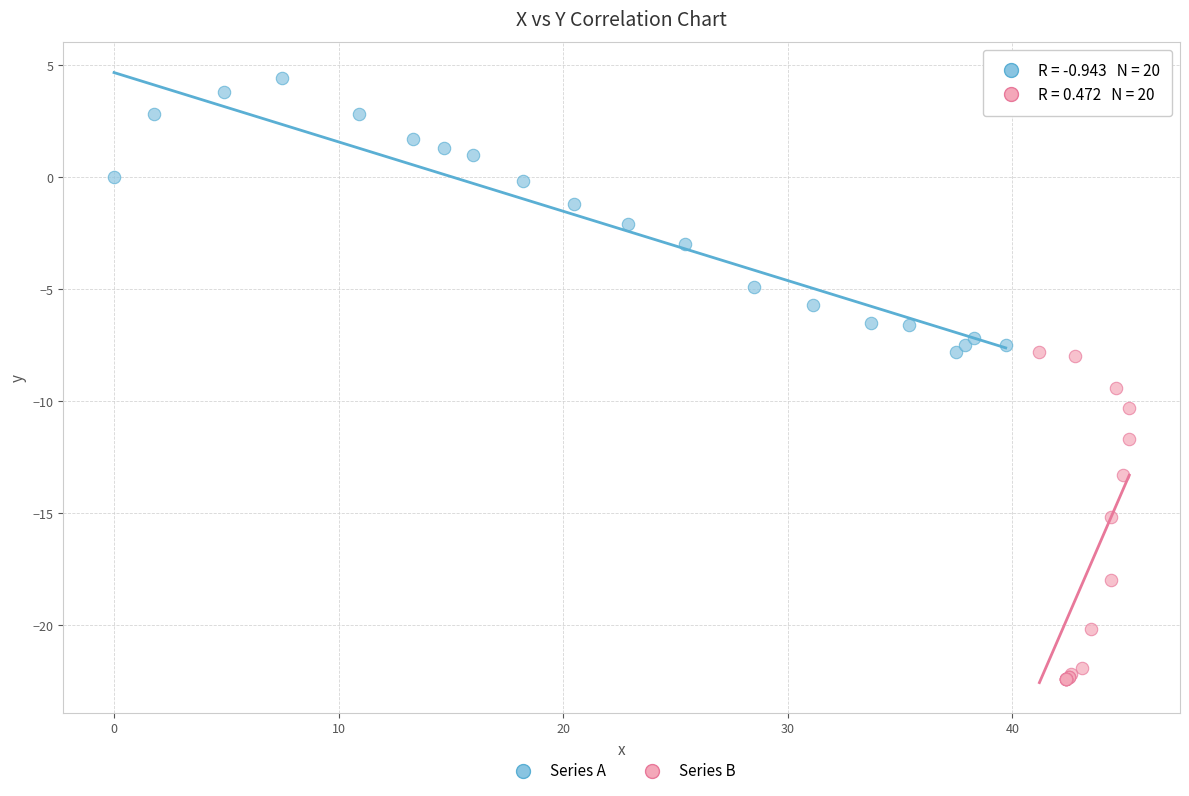

What are all the series names shown in the legend?

Series A, Series B